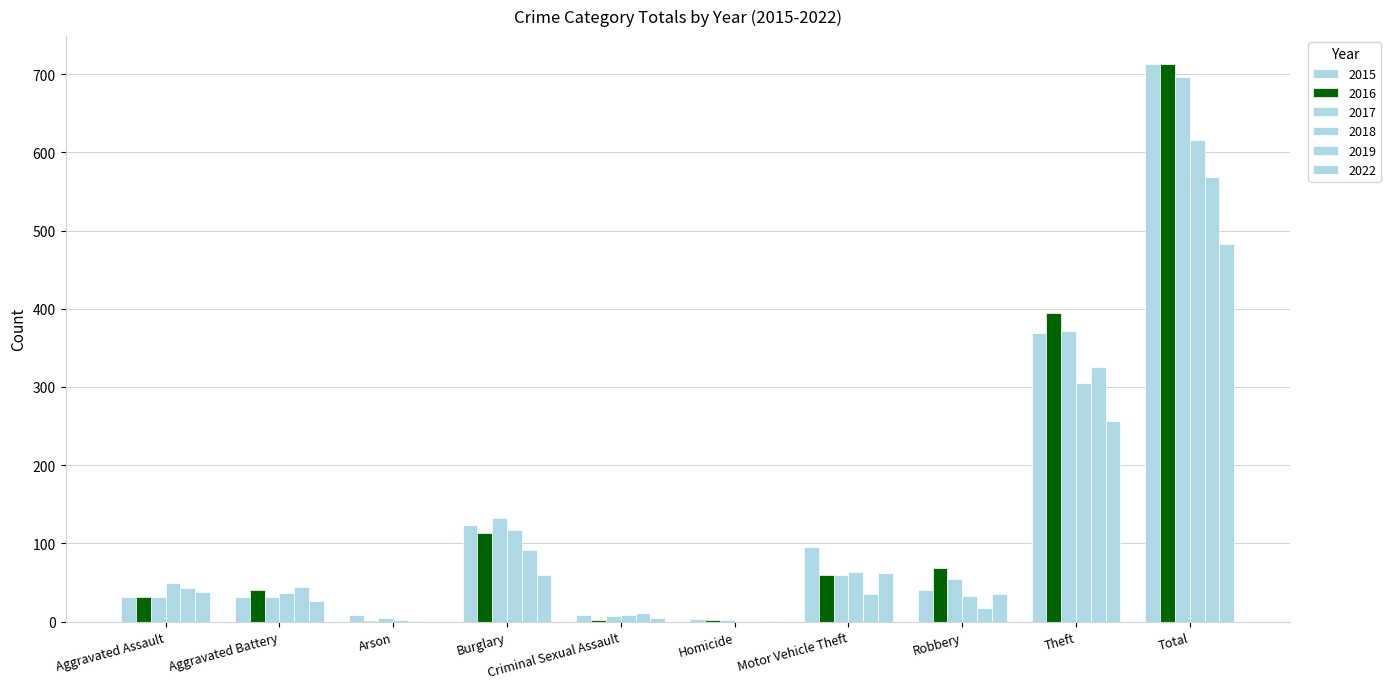

How many groups of bars are there?

10